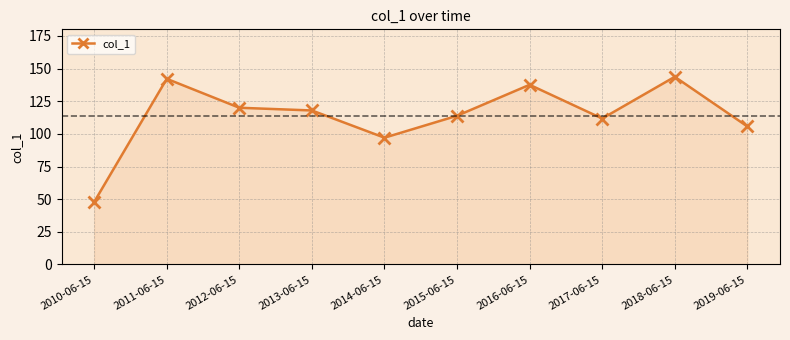

What is the sum of the values at 2014-06-15 and 2016-06-15?

234.6